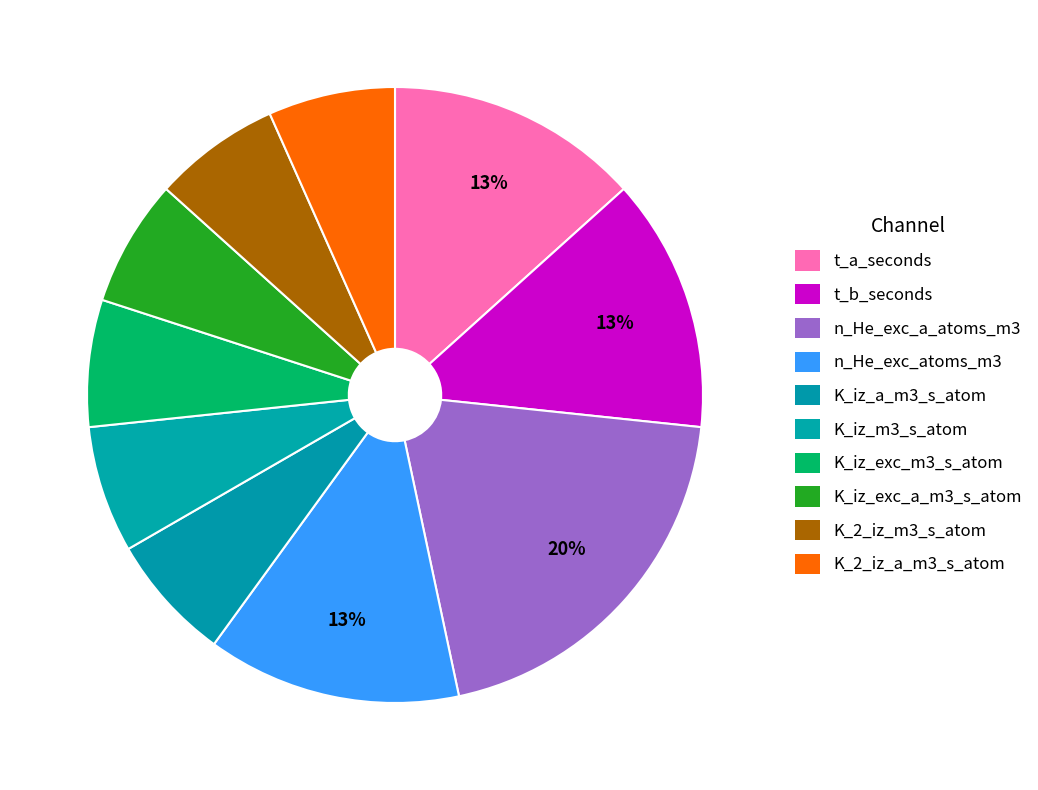

Rank the categories by value from highest to lowest.

n_He_exc_a_atoms_m3, t_a_seconds, t_b_seconds, n_He_exc_atoms_m3, K_iz_a_m3_s_atom, K_iz_m3_s_atom, K_iz_exc_m3_s_atom, K_iz_exc_a_m3_s_atom, K_2_iz_m3_s_atom, K_2_iz_a_m3_s_atom